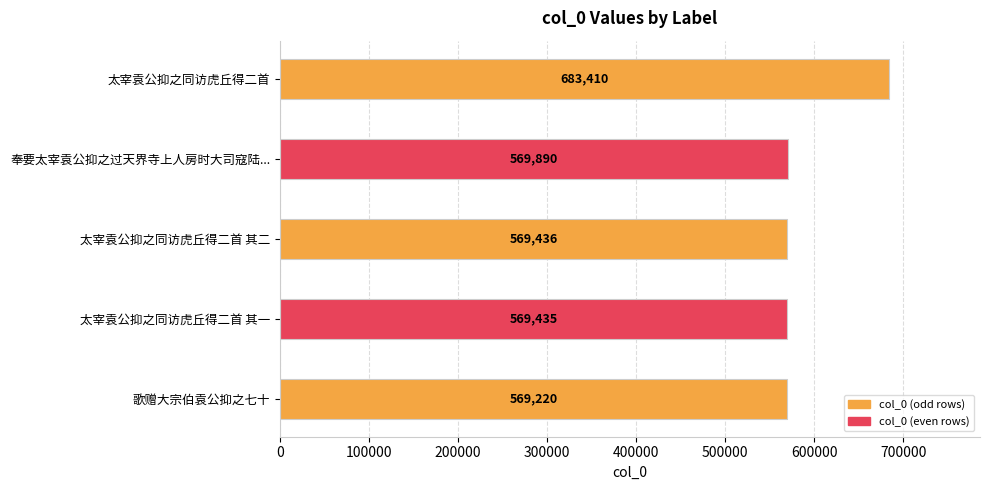

Reading top to bottom, extract all data points from this chart.

683410	569890	569436	569435	569220